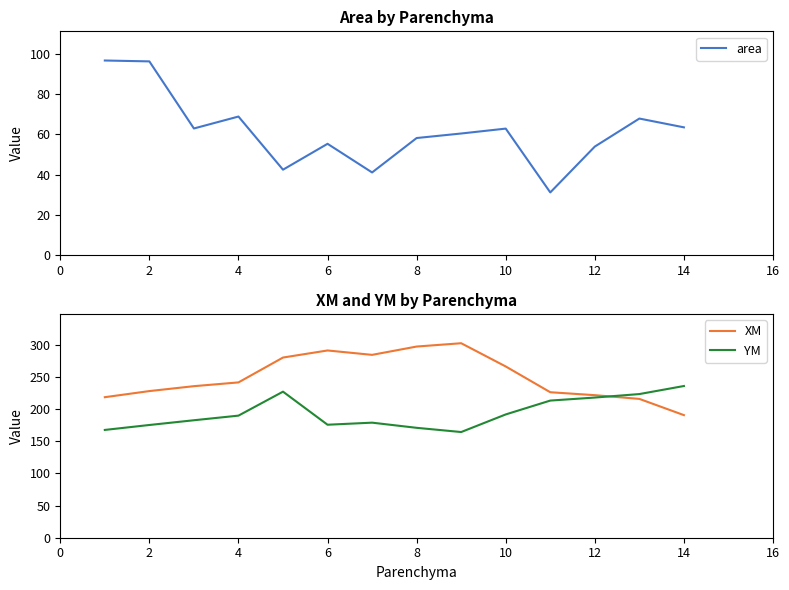

The value of XM at 12 is 388.8. True or false?

False